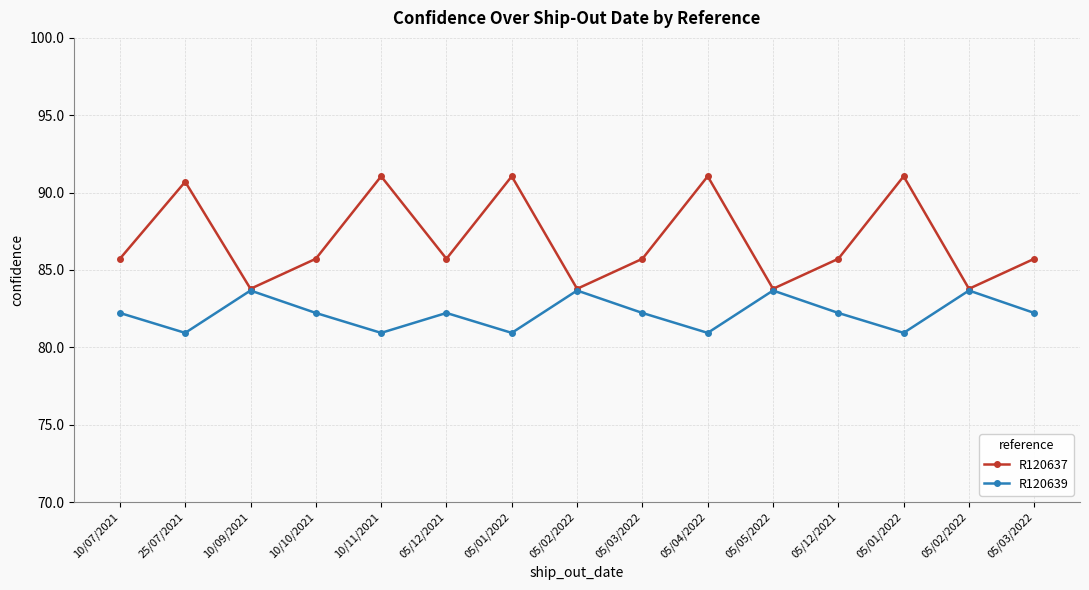

Count the number of data series in this chart.

2